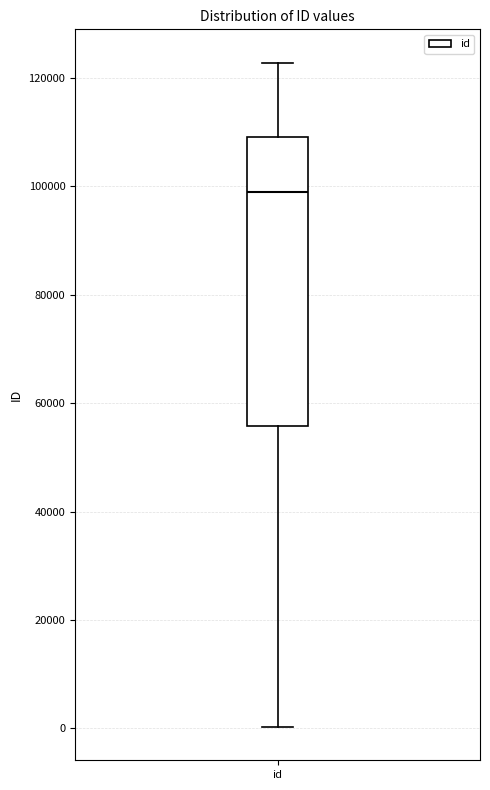

Transcribe this box plot: give where the median line is, the range the box spans, and where the two whiskers end, as read against the y-axis. The values are not printed on the chart, so give them approximately, as read against the axis.

median 98000, box 56000 to 110000, whiskers 0 to 122000